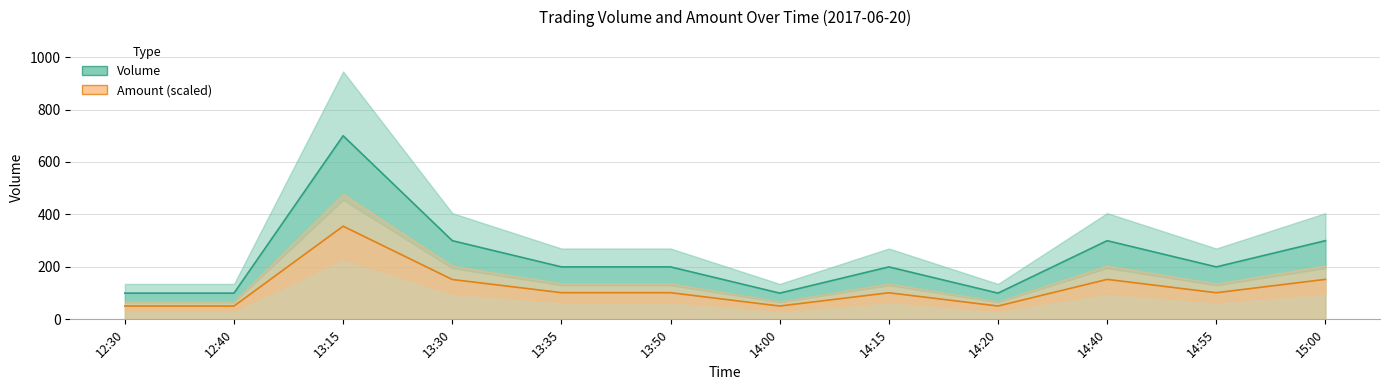

How many interior local valleys does the Amount (scaled) series have?

3